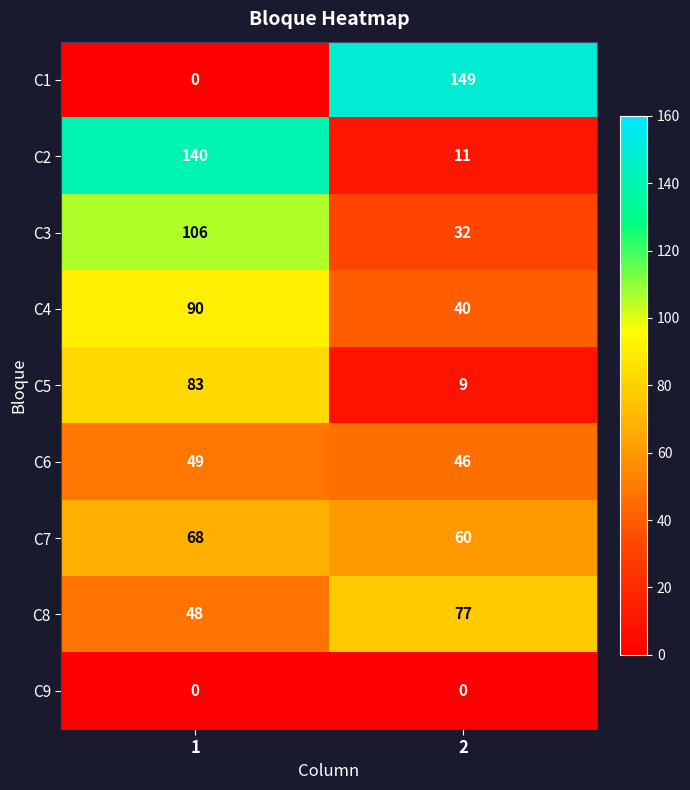

What is the difference between the C6 values at 2 and 1?

3